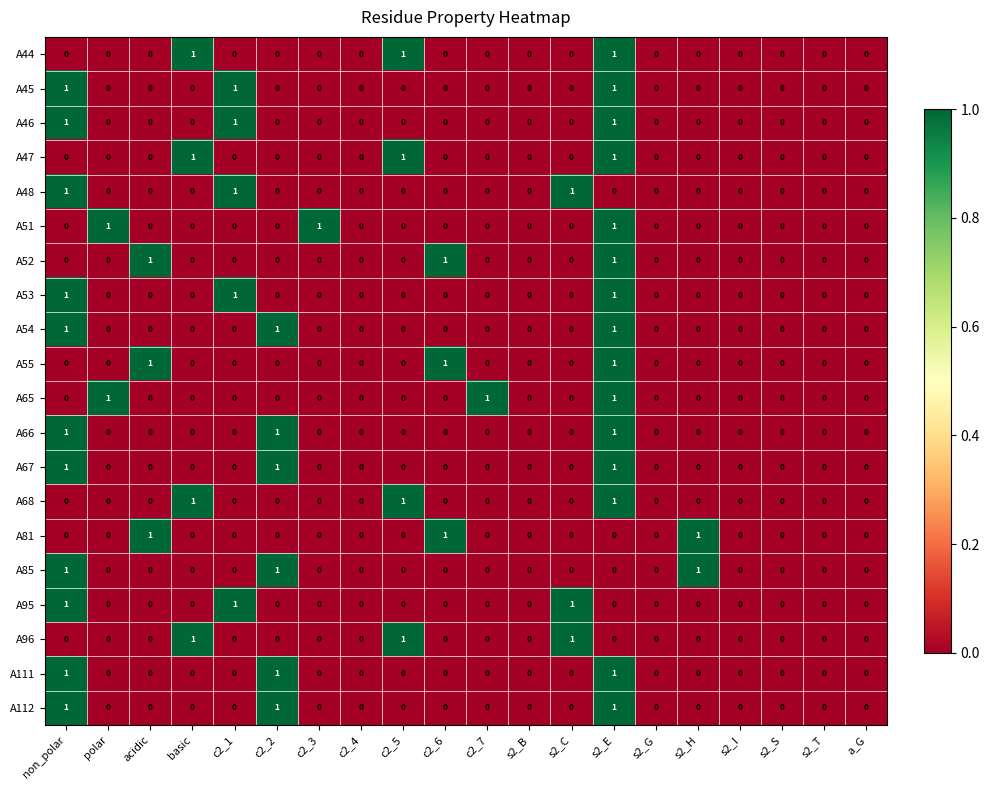

At which category is the sum across all series the highest?

s2_E